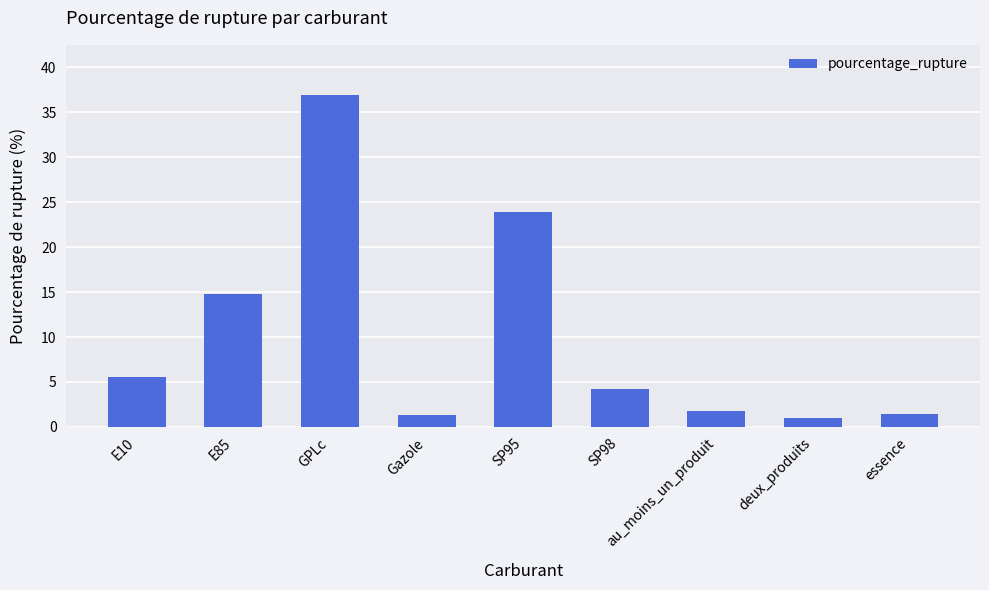

What is the difference between the maximum and minimum values?

36.0